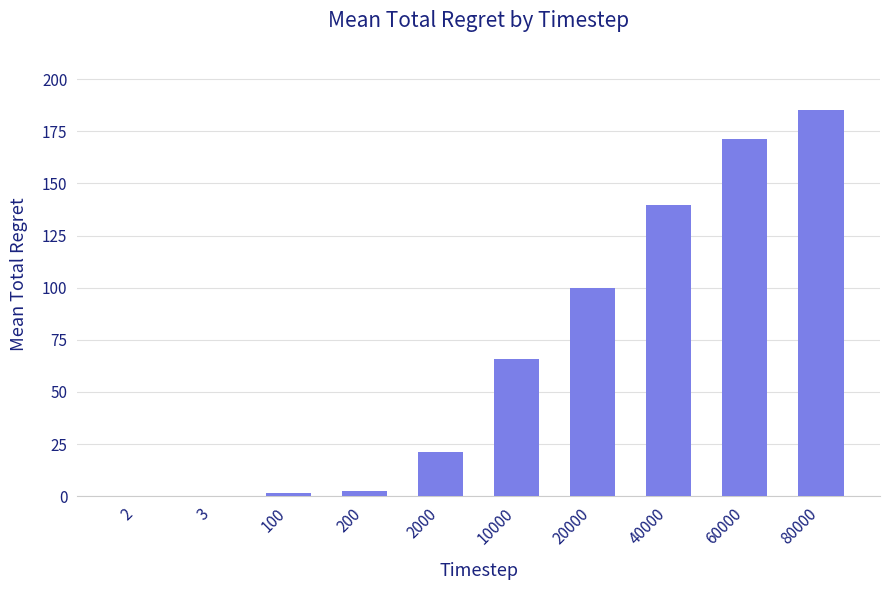

At which label is the value closest to 92?

20000